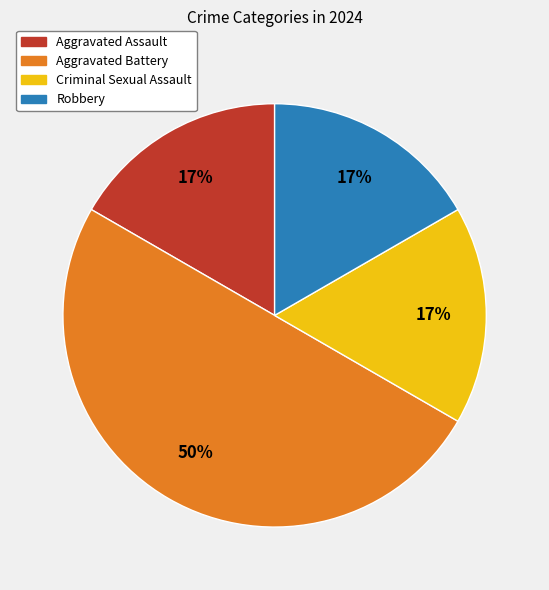

What percentage is the Criminal Sexual Assault slice, to the nearest percent?

17%